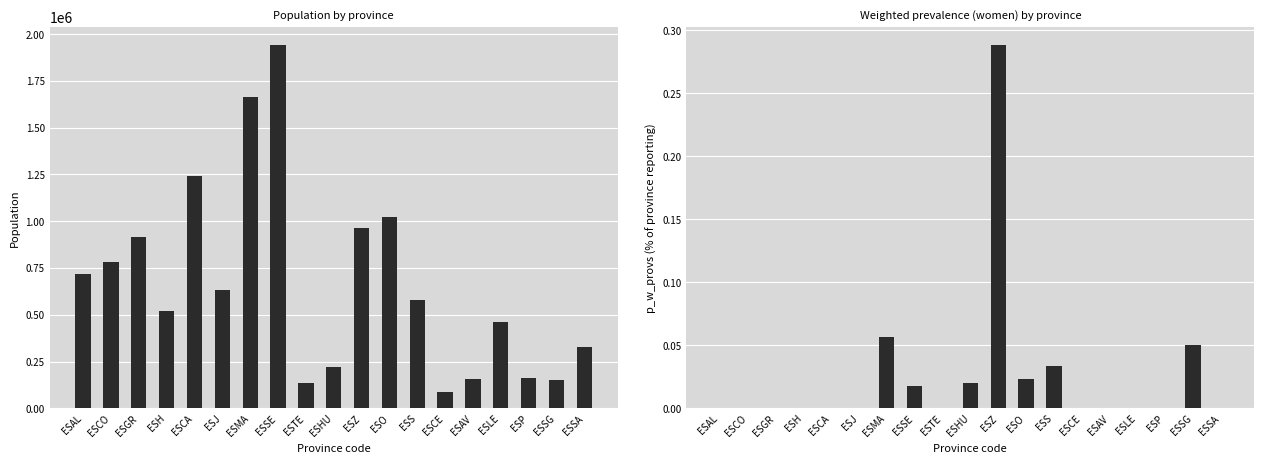

True or false: p_w_provs has a value of 0.2 at ESP.

False